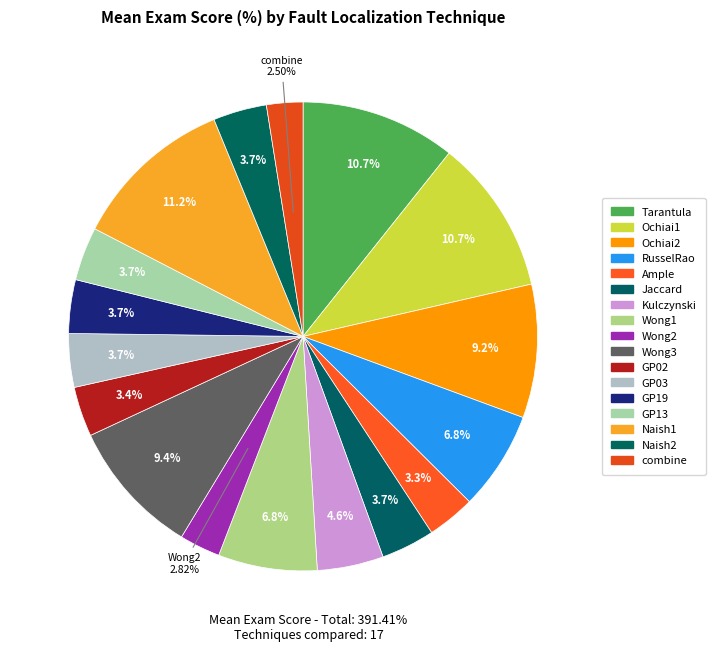

How many slices are in this pie chart?

17